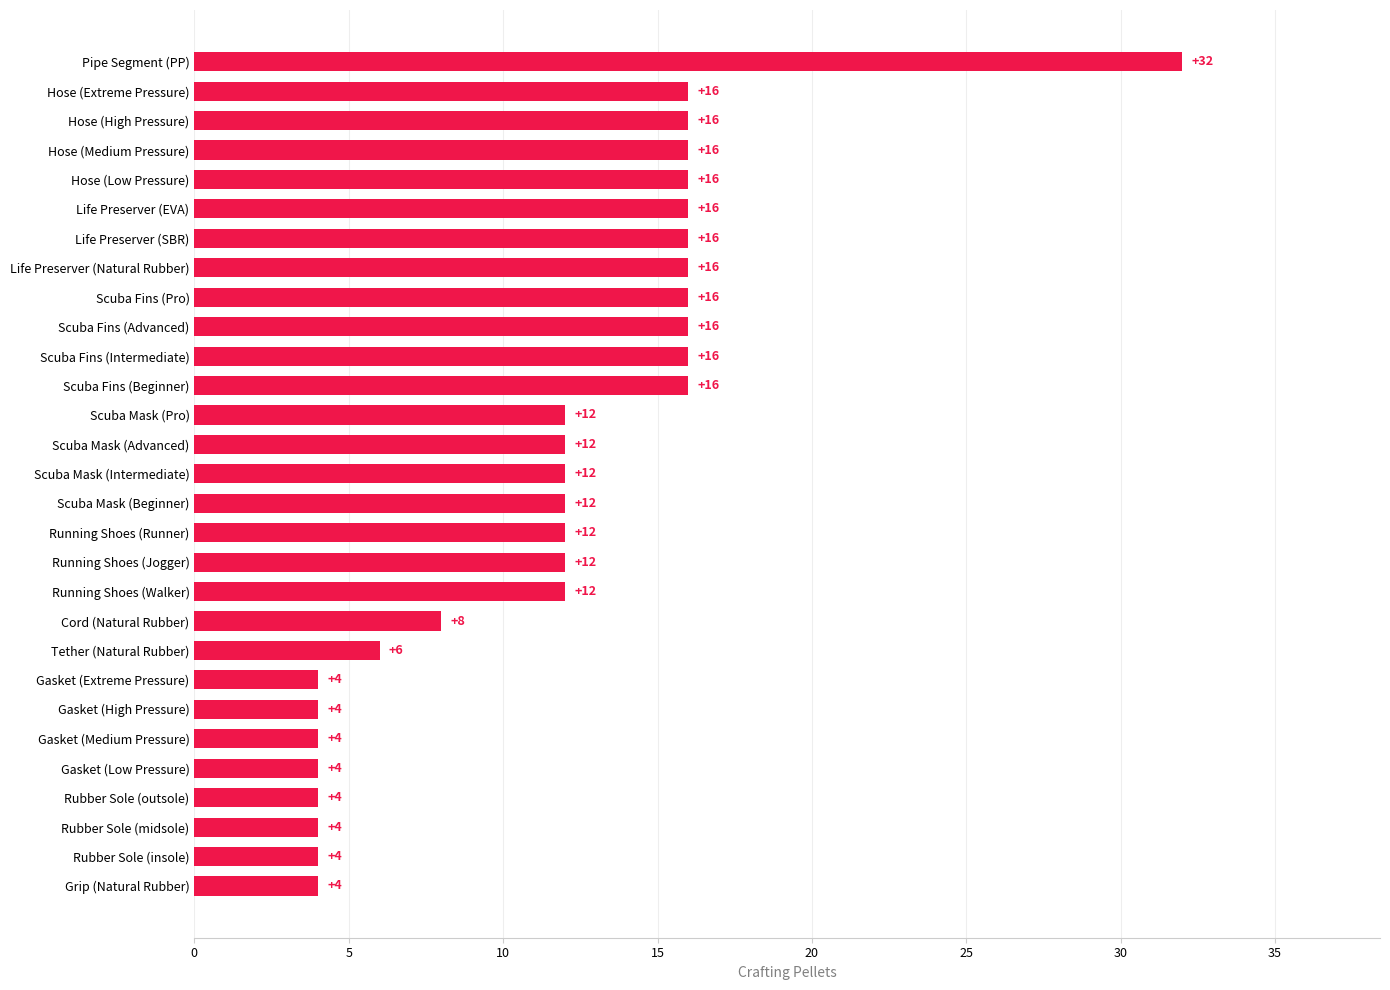

What is the greatest value displayed?

32